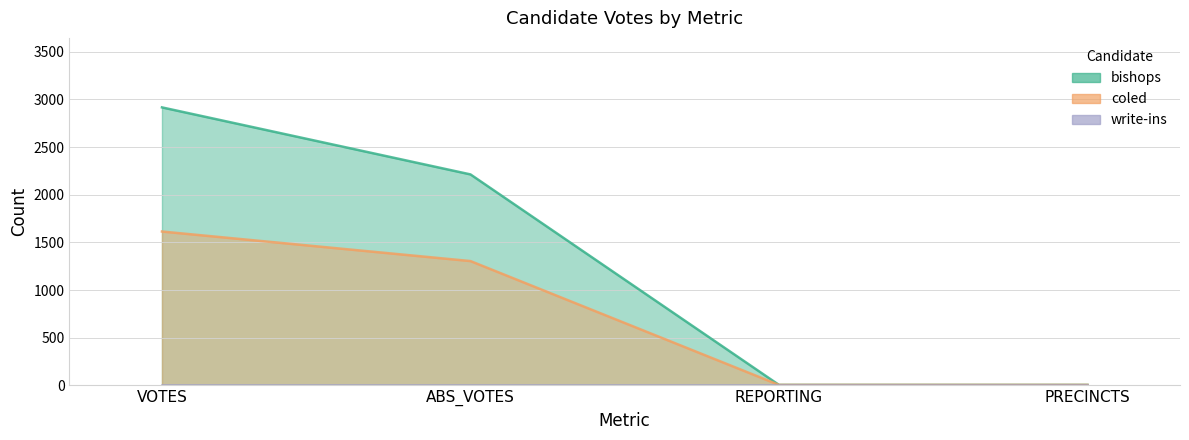

What is the total value across all series at PRECINCTS?

10